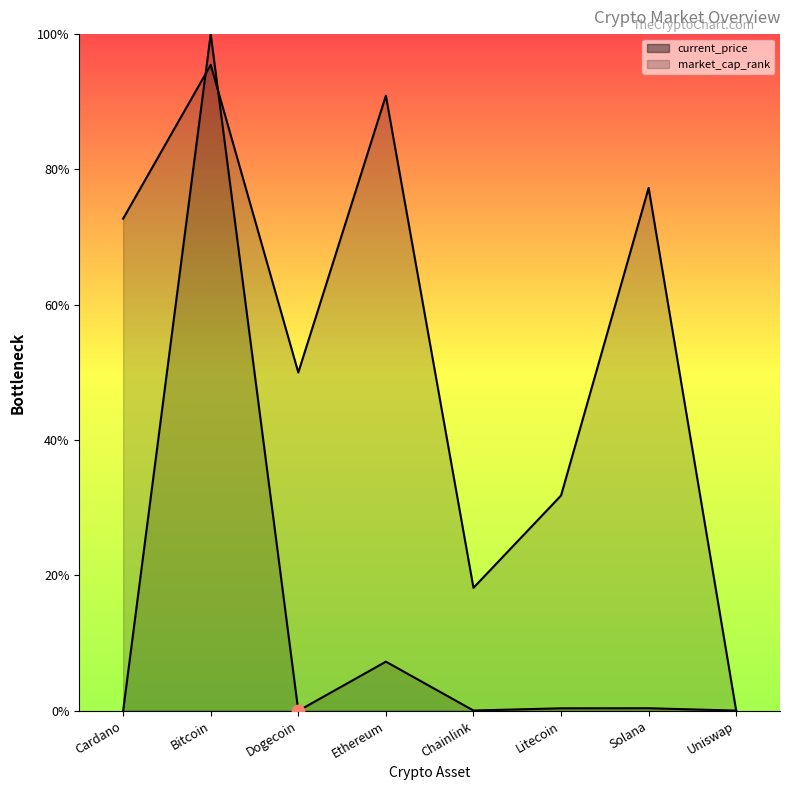

Which series reaches the minimum Y coordinate?

market_cap_rank